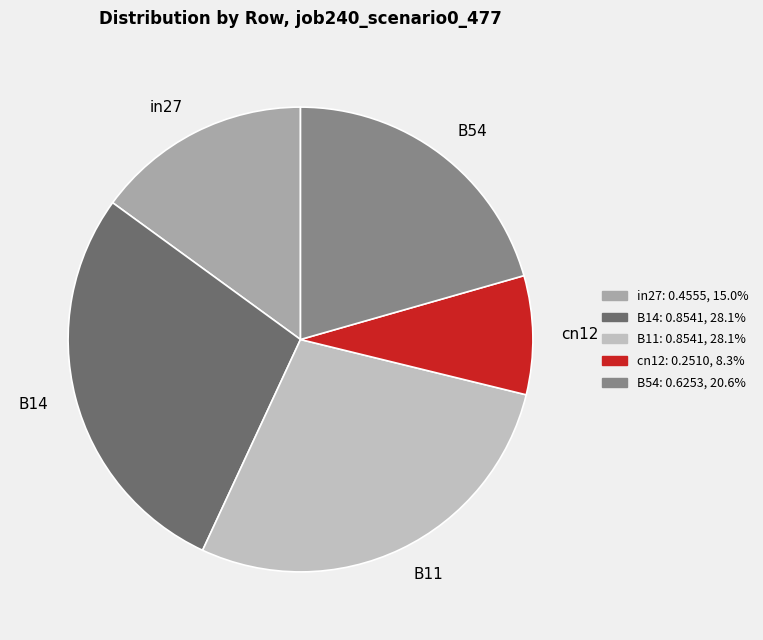

What is the smallest slice in the pie chart?

cn12